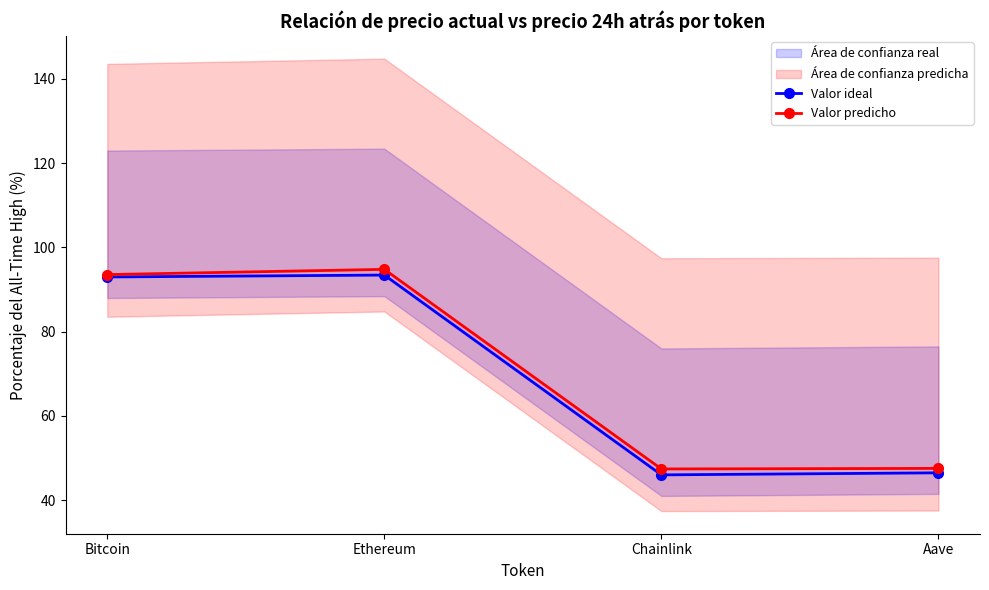

What is the difference between the maximum and second lowest values in the Valor predicho series?

47.2